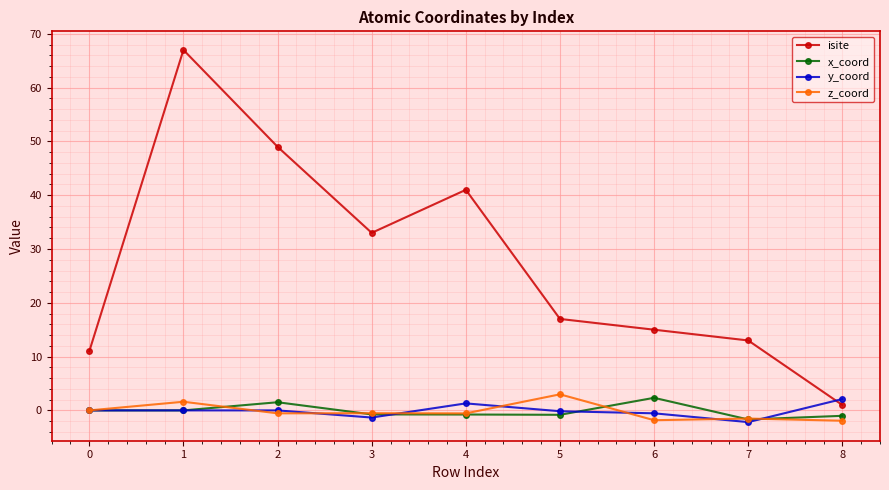

The value of x_coord at 7 is -1.7. True or false?

True